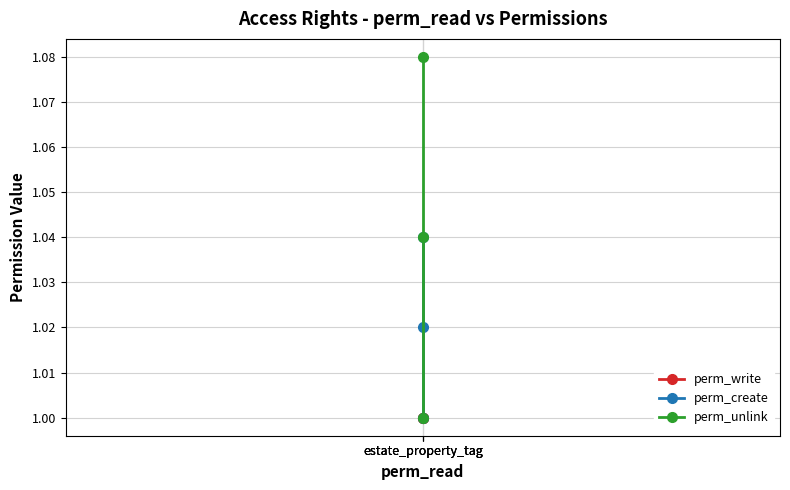

Which series has the widest spread of values?

perm_unlink